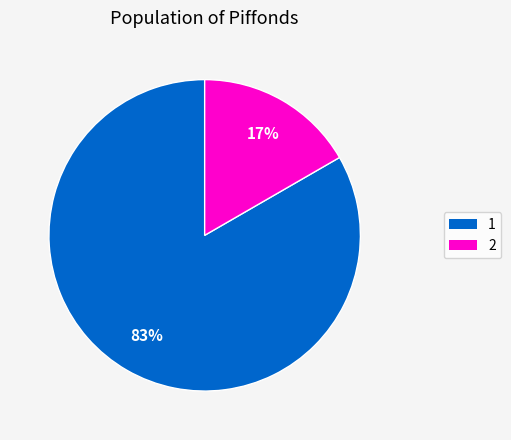

True or false: 2 accounts for 17% of the total.

True